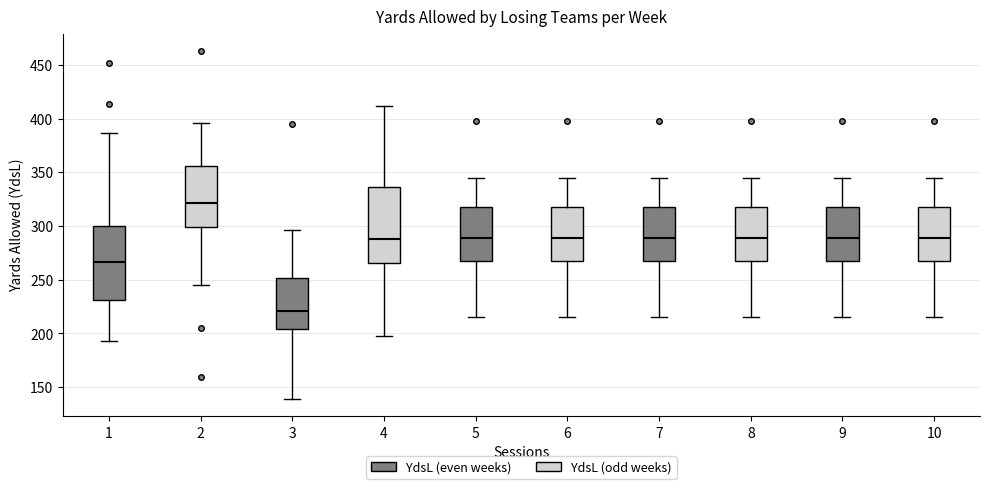

Which box has the lowest median line?

3